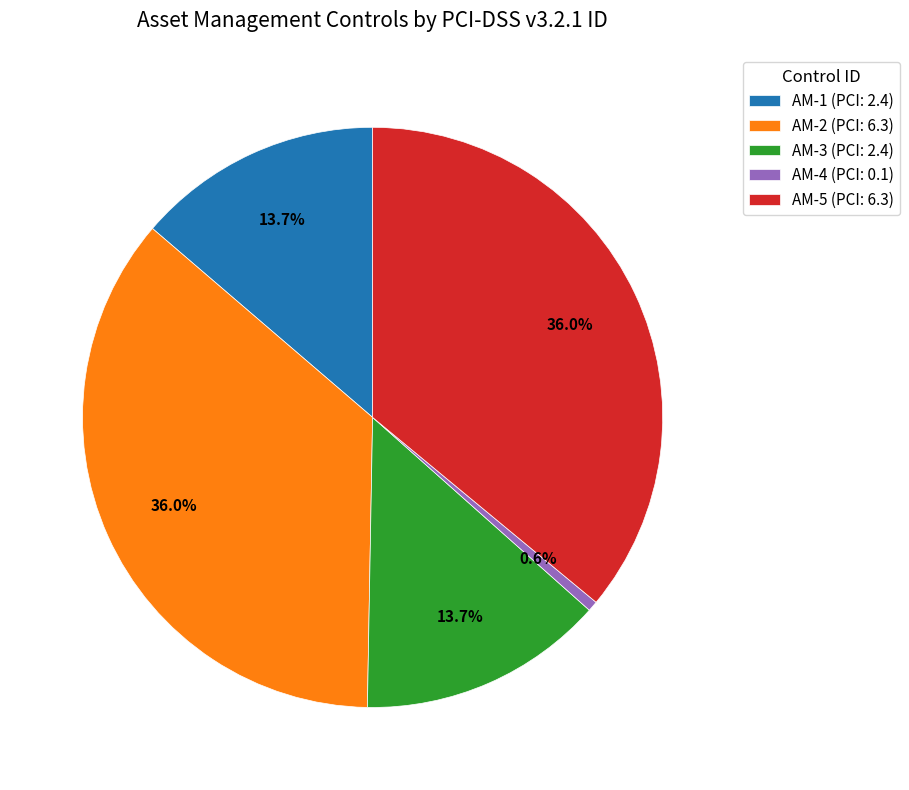

Do AM-4 (PCI: 0.1) and AM-2 (PCI: 6.3) together represent more than half of the pie?

No